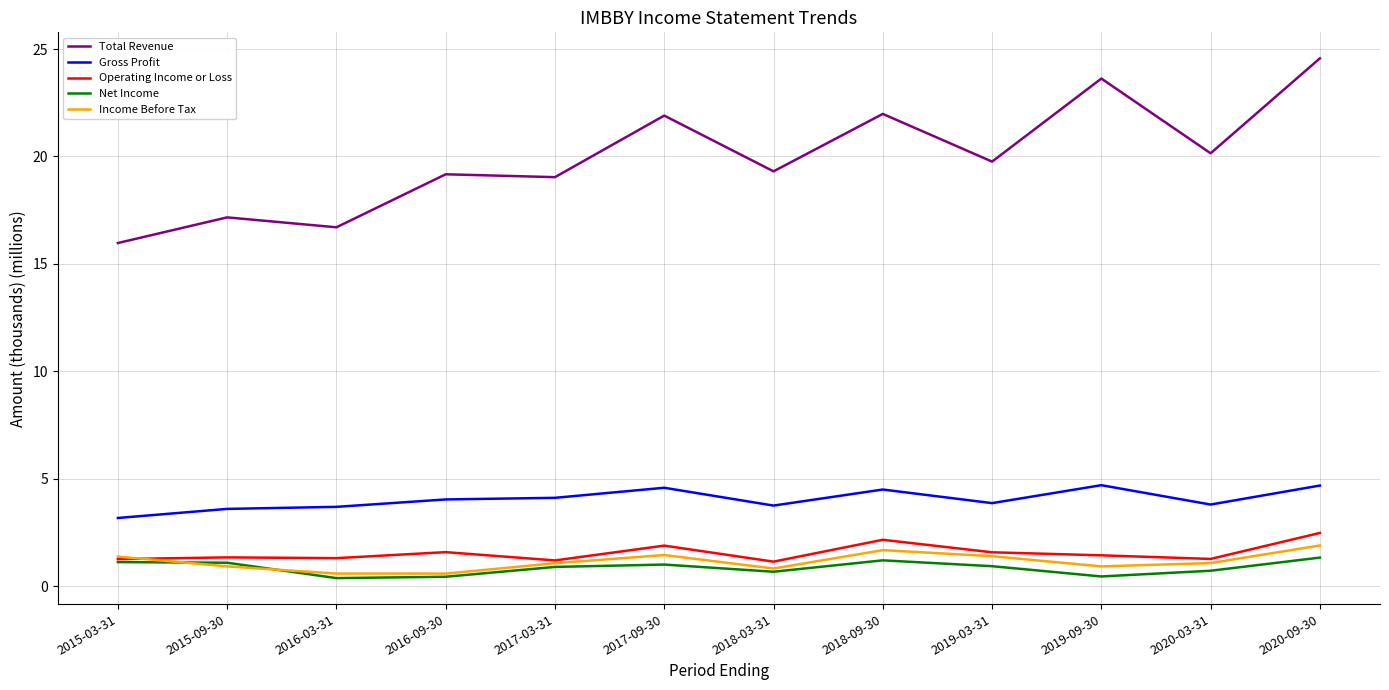

List the series in order of their peak value, lowest first.

Net Income, Income Before Tax, Operating Income or Loss, Gross Profit, Total Revenue